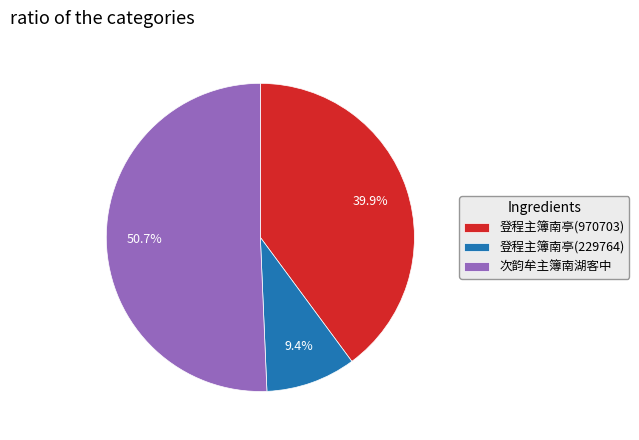

How many segments does this pie chart have?

3